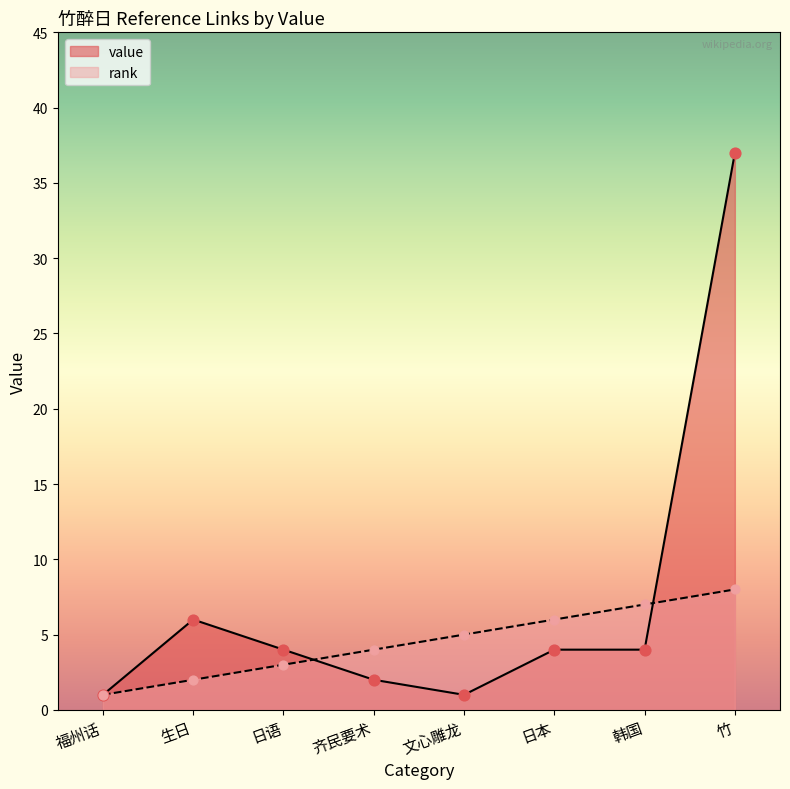

Which series has the largest total across all categories?

value